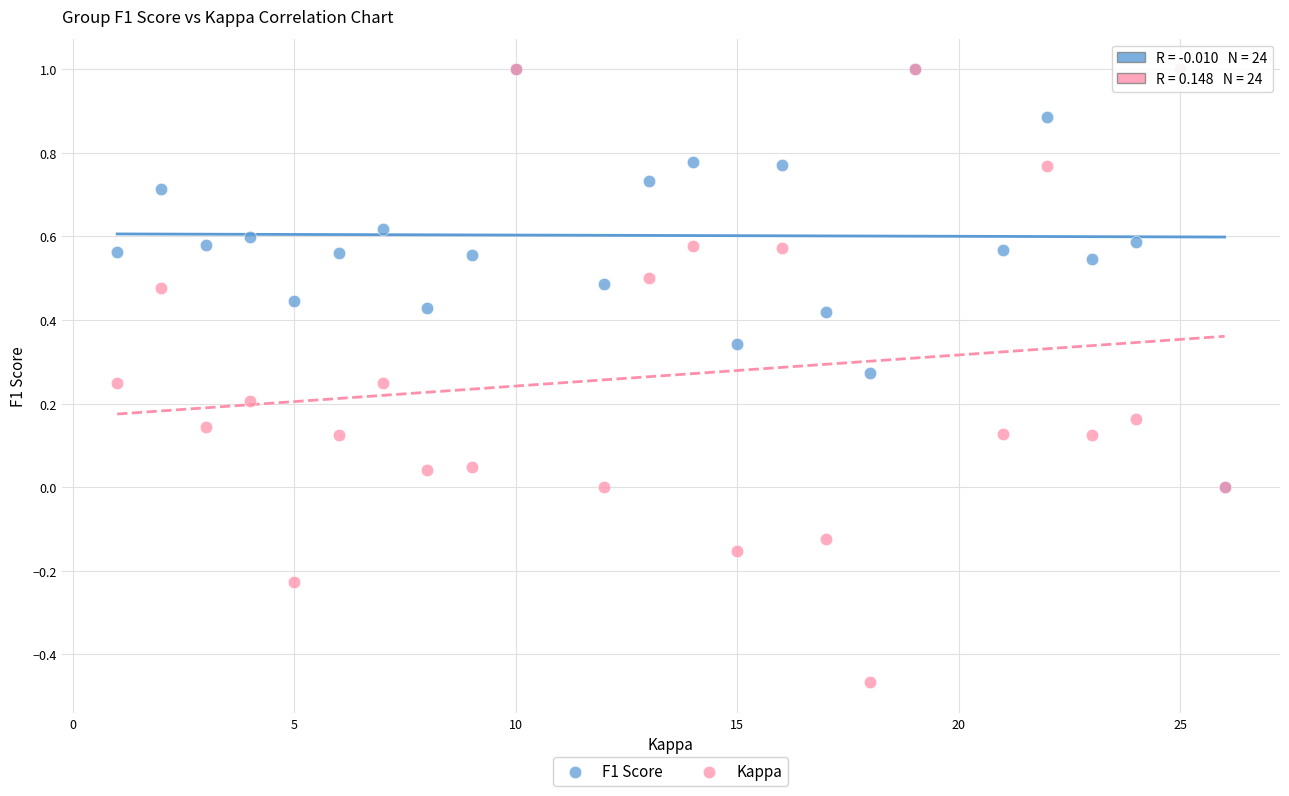

What are all the series names shown in the legend?

F1 Score, Kappa